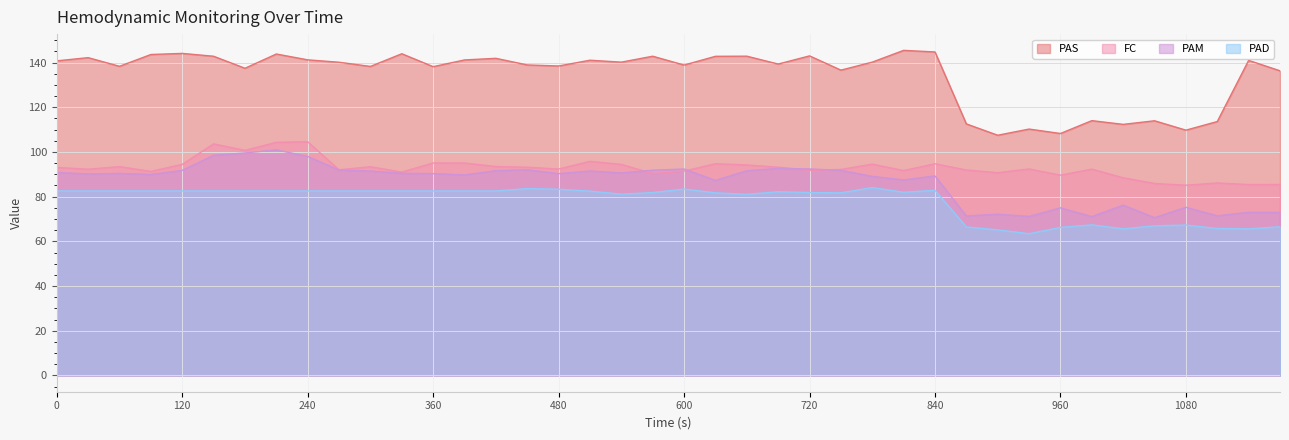

What is the difference between the highest and lowest values at 510?

58.6